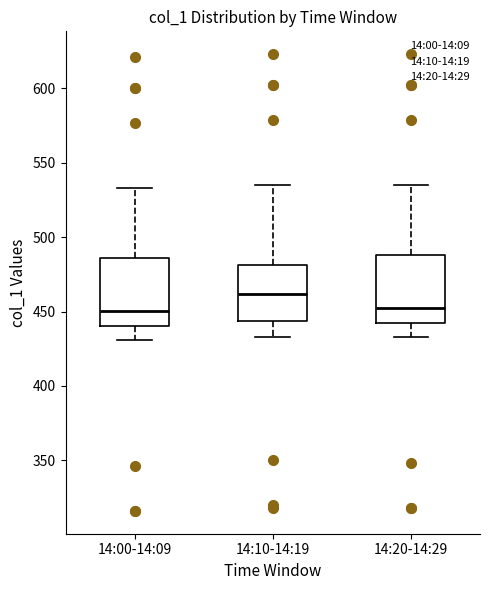

Reading left to right, transcribe this box plot: for each box, give where its median line is, the range the box spans, and where its two whiskers end, as read against the y-axis. The values are not printed on the chart, so give them approximately, as read against the axis.

14:00-14:09: median 450, box 440 to 485, whiskers 430 to 535
14:10-14:19: median 460, box 445 to 480, whiskers 435 to 535
14:20-14:29: median 455, box 440 to 490, whiskers 435 to 535